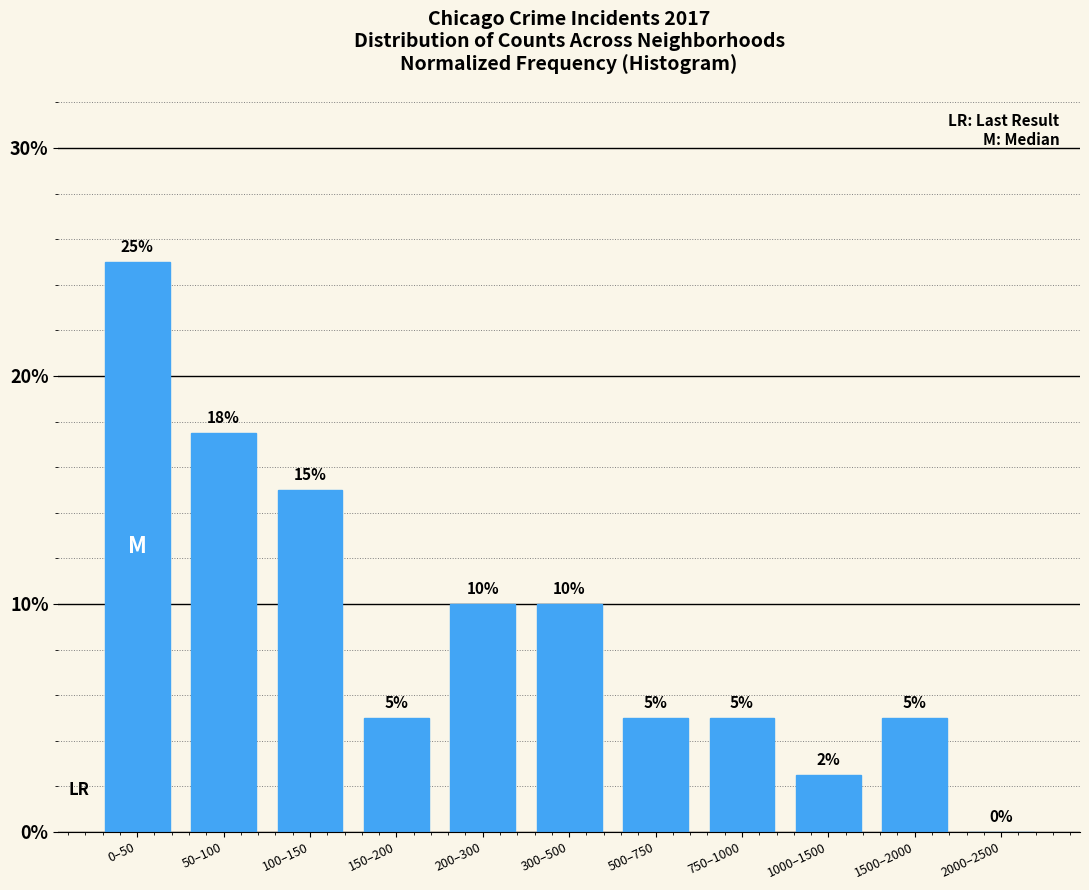

What is the sum of all values?

100.0